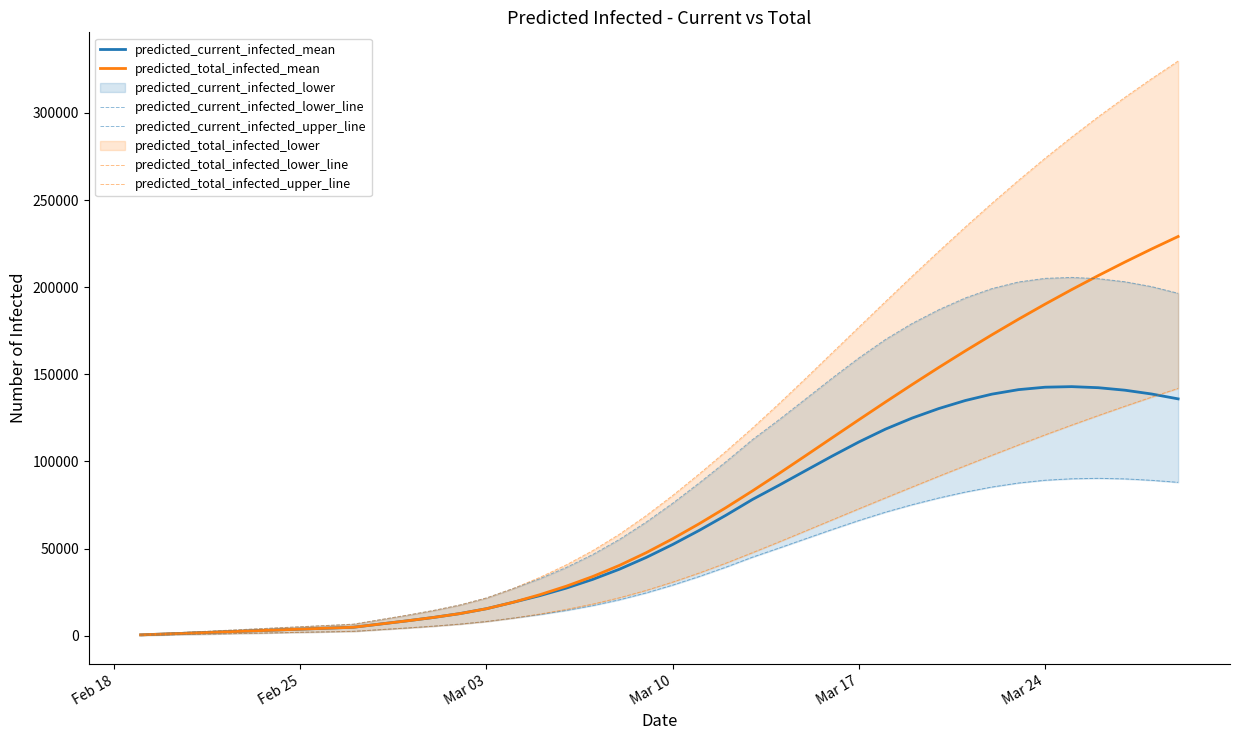

Reading left to right, transcribe all the data shown in this chart.

predicted_current_infected_mean: 546	1092	1639	2185	2731	3277	3823	4370	4916	6747	8565	10518	12746	15547	19222	23012	27372	32409	38223	44920	52394	60501	69141	78231	86393	94797	103153	111206	118579	124907	130356	134977	138638	141222	142622	142944	142334	140899	138730	135927
predicted_total_infected_mean: 546	1092	1639	2185	2731	3277	3823	4370	4916	6747	8565	10518	12746	15547	19222	23558	28465	34048	40408	47651	55671	64324	73511	83146	93141	103362	113671	123953	134126	144129	153914	163442	172685	181630	190273	198615	206659	214410	221877	229068
predicted_current_infected_lower_line: 285	570	855	1140	1425	1710	1995	2280	2565	3526	4484	5522	6712	8205	10151	12182	14556	17361	20683	24607	29094	34044	39399	45130	50356	55703	61022	66160	70945	75212	79061	82462	85361	87661	89257	90090	90336	90035	89208	88051
predicted_current_infected_upper_line: 741	1481	2221	2961	3702	4442	5182	5922	6662	9228	11764	14505	17672	21714	27100	32731	39202	46694	55329	65197	76060	87710	99860	112547	123994	135922	147896	159414	170024	179178	187054	193817	199189	202987	205059	205609	204879	203108	200335	196499
predicted_total_infected_lower_line: 285	570	855	1140	1425	1710	1995	2280	2565	3526	4484	5522	6712	8205	10151	12467	15126	18216	21823	26032	30804	36039	41679	47695	53883	60188	66545	72873	79151	85363	91529	97589	103578	109484	115289	120894	126375	131715	136904	141934
predicted_total_infected_upper_line: 741	1481	2221	2961	3702	4442	5182	5922	6662	9228	11764	14505	17672	21714	27100	33471	40682	48914	58290	68898	80501	92891	105782	119209	133221	147686	162400	177086	191738	206278	220524	234499	248103	261276	273956	286109	297770	308889	319544	329720